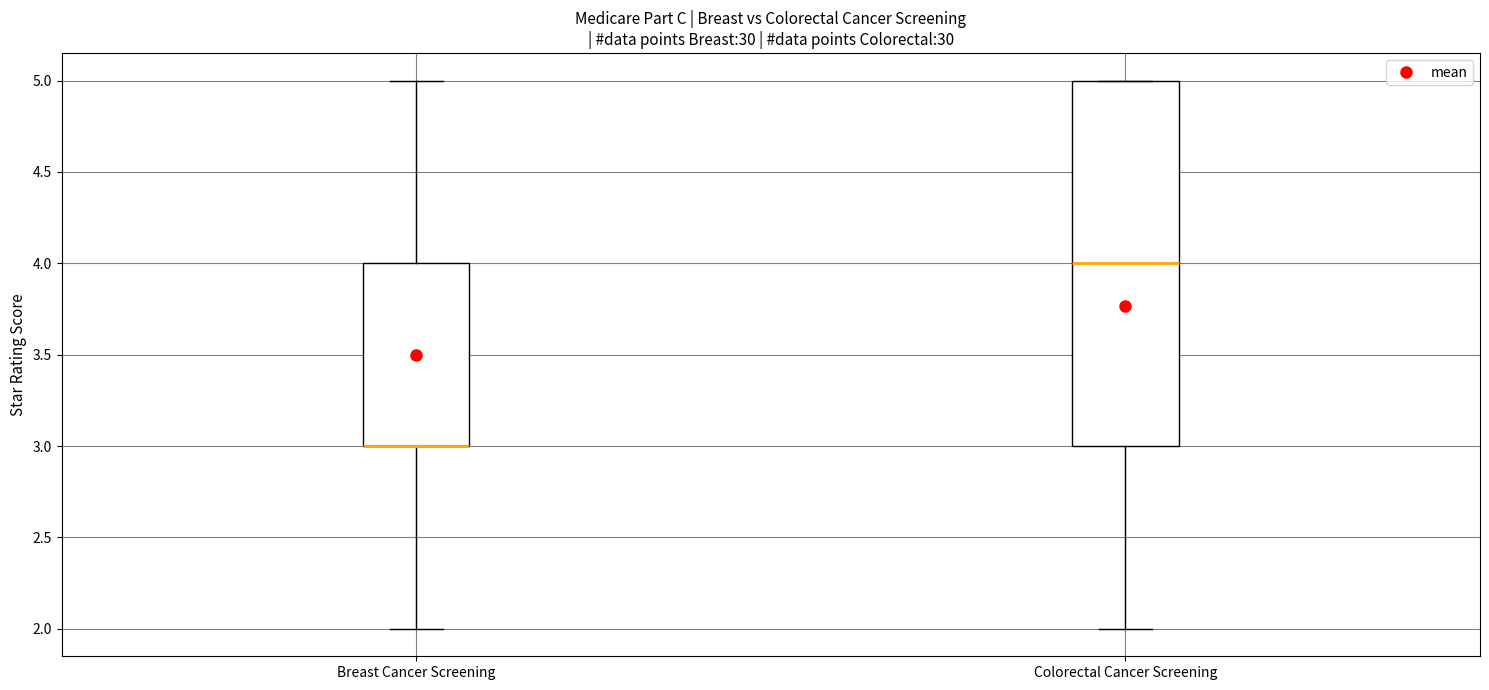

Reading left to right, read every box against the y-axis: the position of its median line, the range the box covers, and the ends of its whiskers. The values are not printed on the chart, so give them approximately, as read against the axis.

Breast Cancer Screening: median 3 (drawn on the box's lower edge), box 3 to 4, whiskers 2 to 5
Colorectal Cancer Screening: median 4, box 3 to 5, whiskers 2 to 5